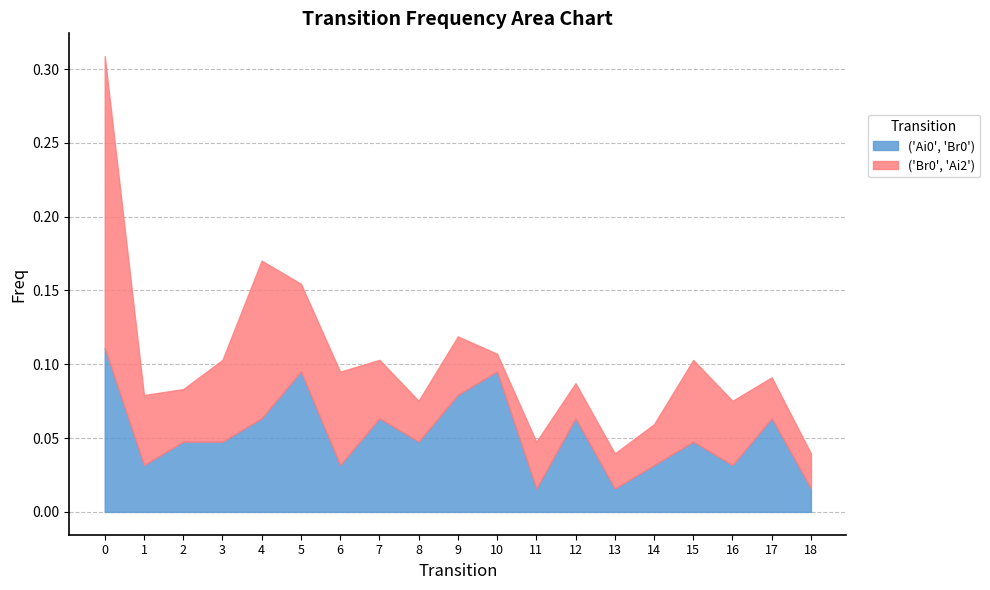

What is the sum of all ('Ai0', 'Br0') values?

1.0